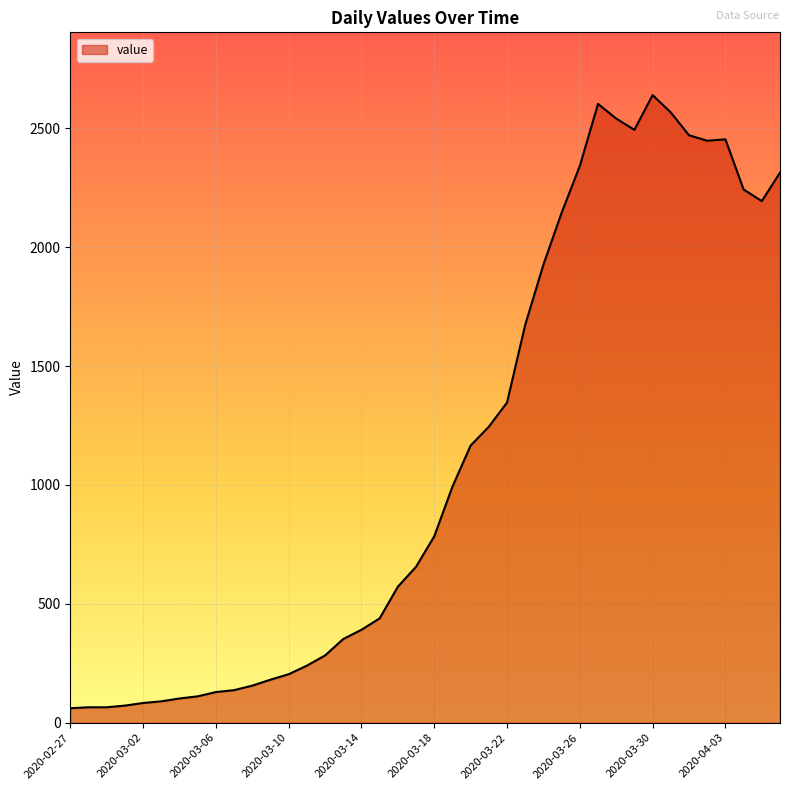

What is the difference between the maximum and minimum values?

2579